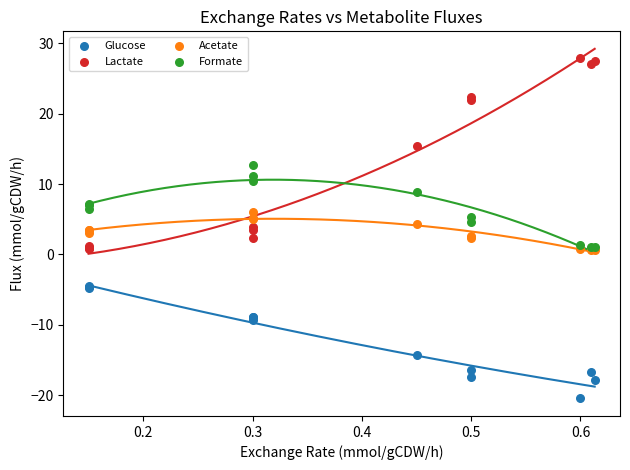

What are all the series names shown in the legend?

Glucose, Lactate, Acetate, Formate